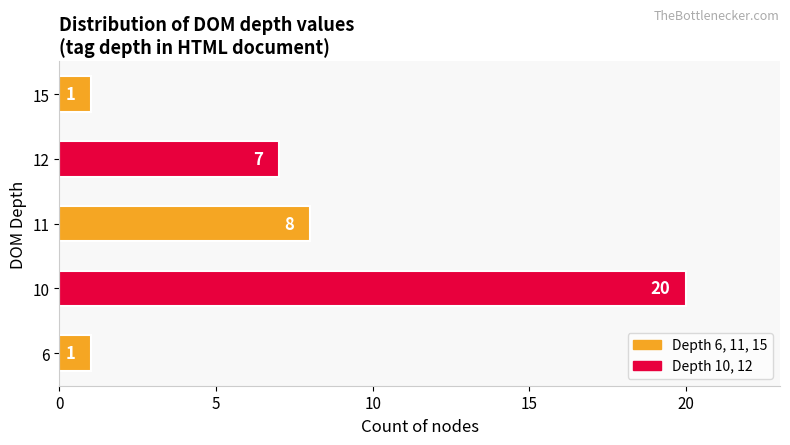

Reading top to bottom, list all the values displayed in this chart.

15=1	12=7	11=8	10=20	6=1